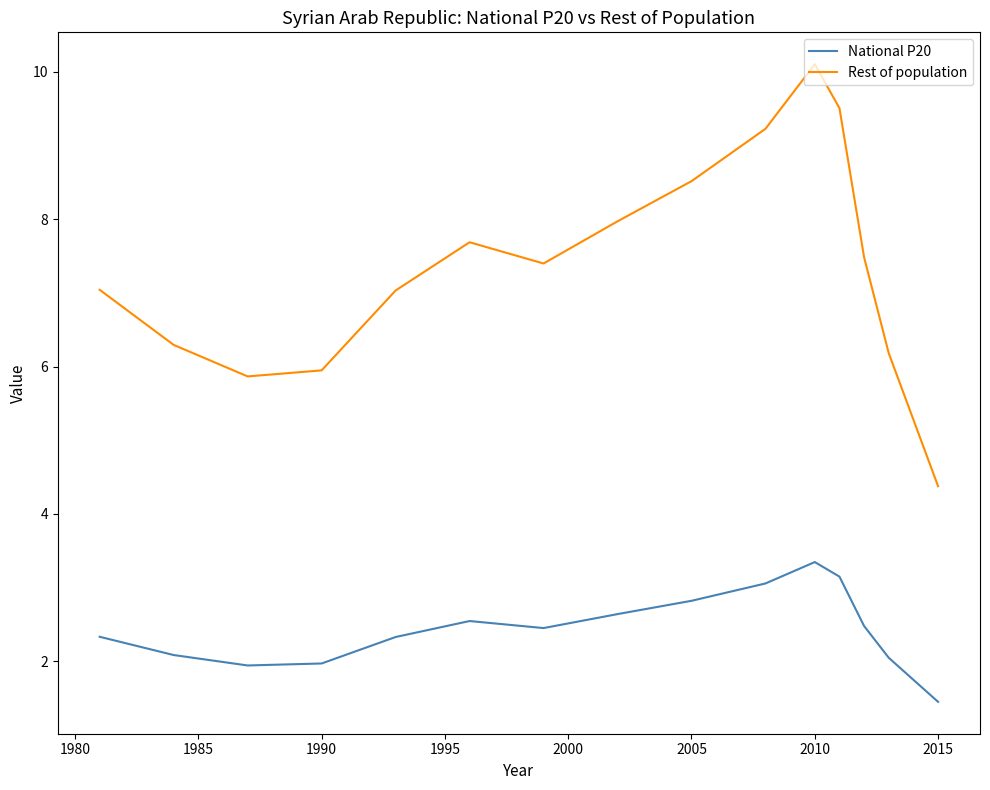

Which series has the largest total across all categories?

Rest of population